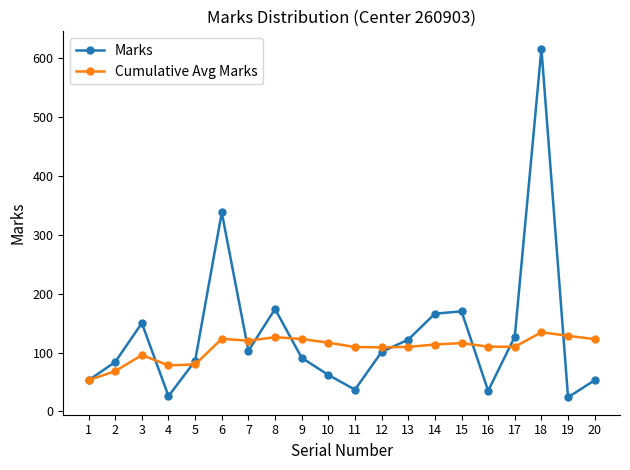

What is the maximum value shown in the chart?

616.0